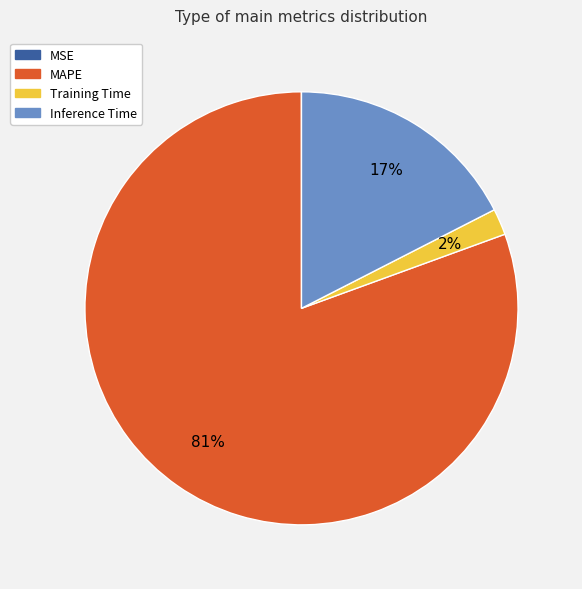

Does any single category account for the majority?

Yes